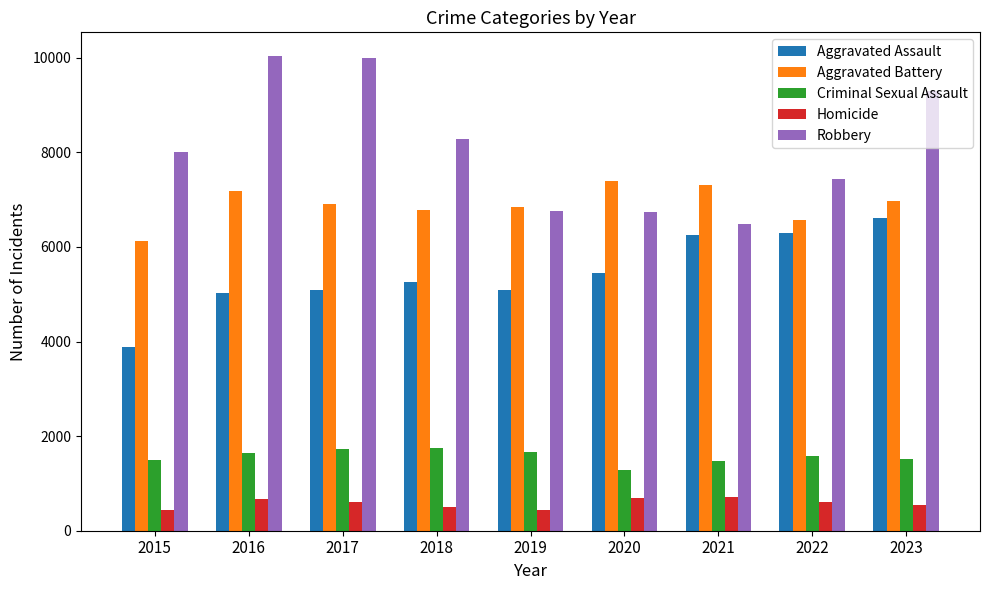

Is it true that Robbery equals 7999 at 2015?

True